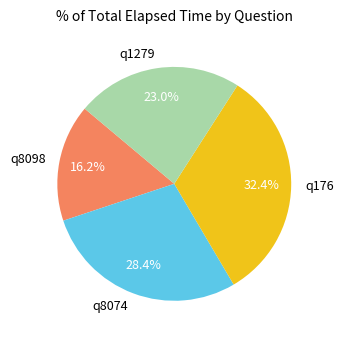

Is it true that q176 is 20% of the pie?

False